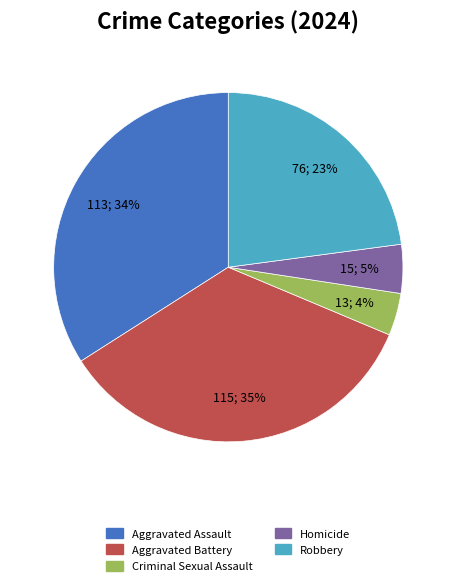

Is the sum of Homicide and Robbery greater than half?

No